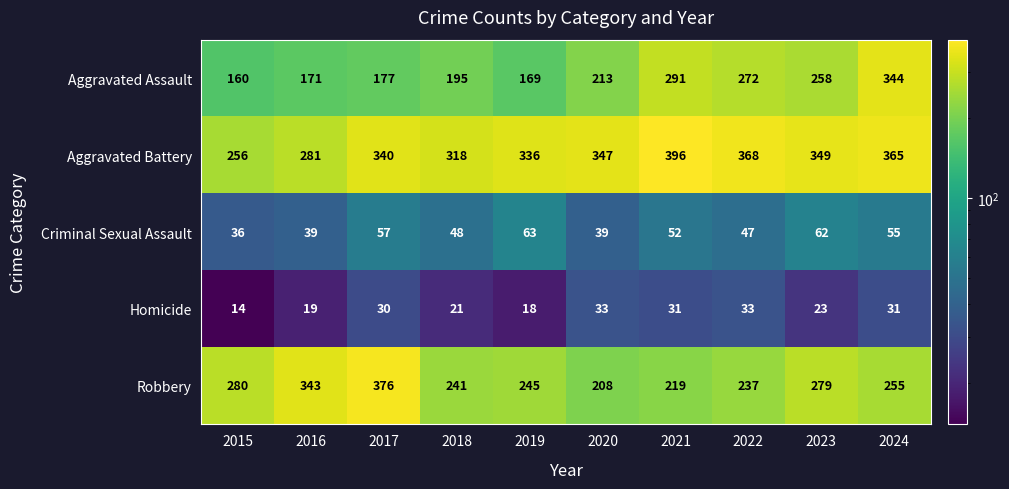

At which label does Robbery first exceed 255?

2015